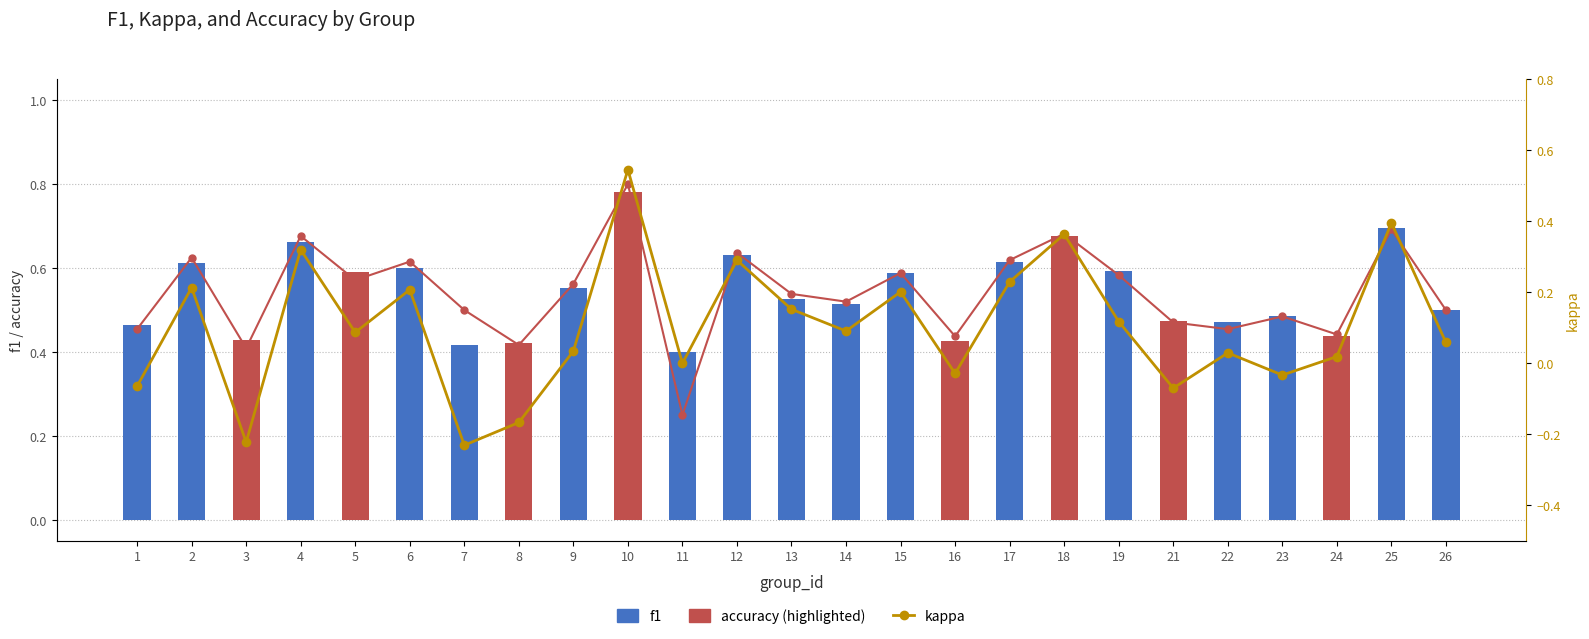

Read the kappa value at 12.

0.3